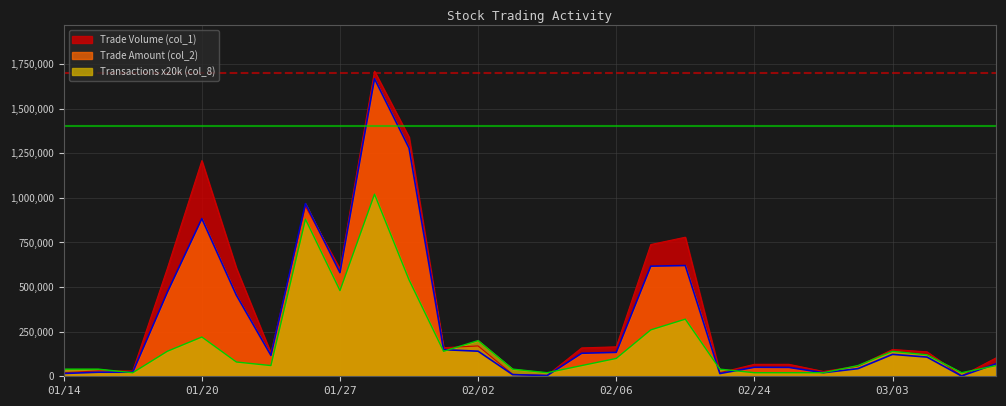

What is the total value across all series at 104/01/23?

307000